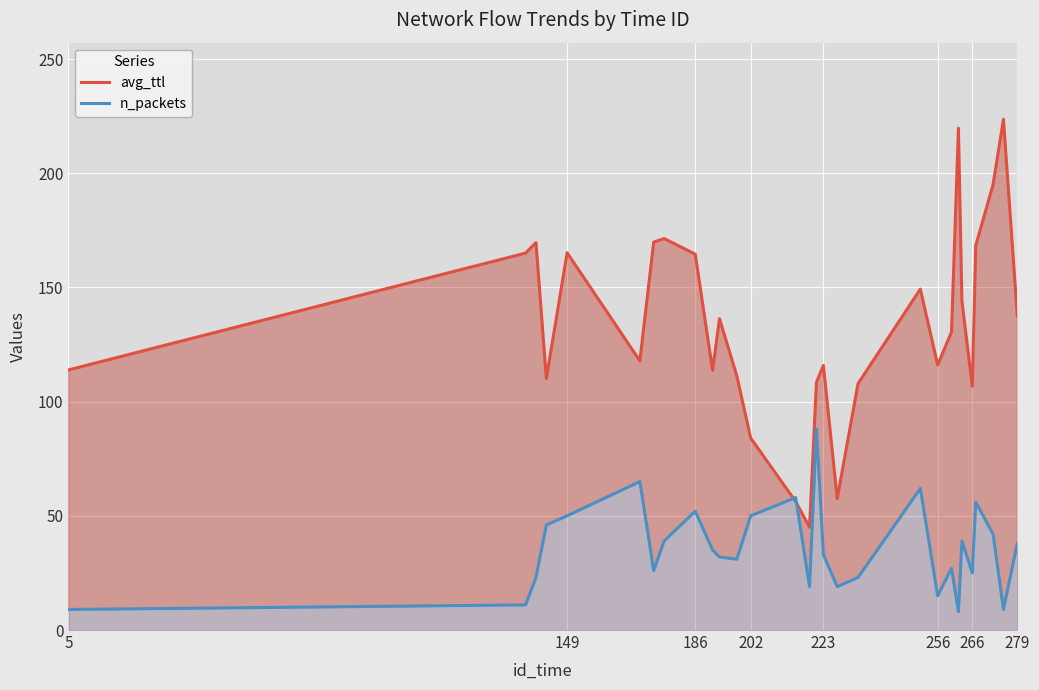

How many data points in avg_ttl are above 130?

15